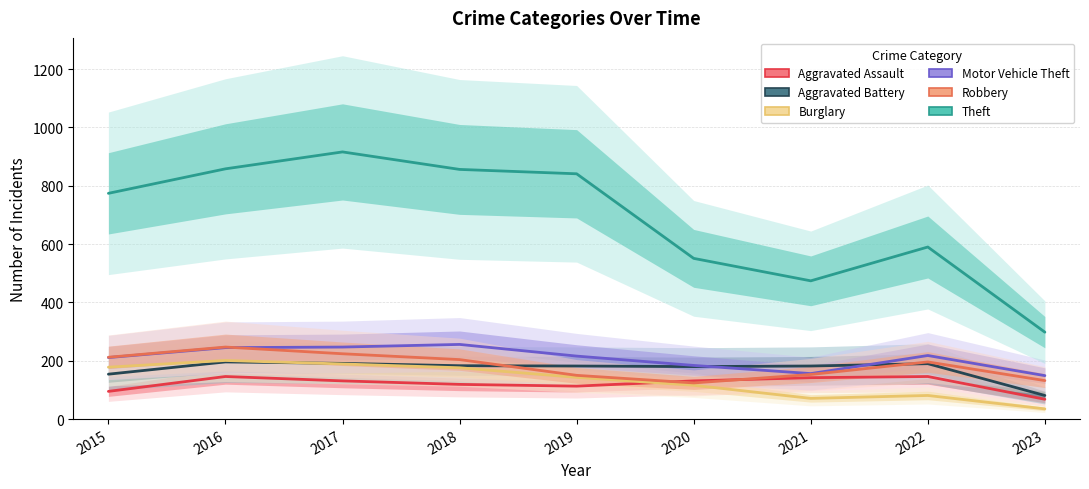

Rank the series at 2021 from highest to lowest value.

Theft, Aggravated Battery, Motor Vehicle Theft, Robbery, Aggravated Assault, Burglary